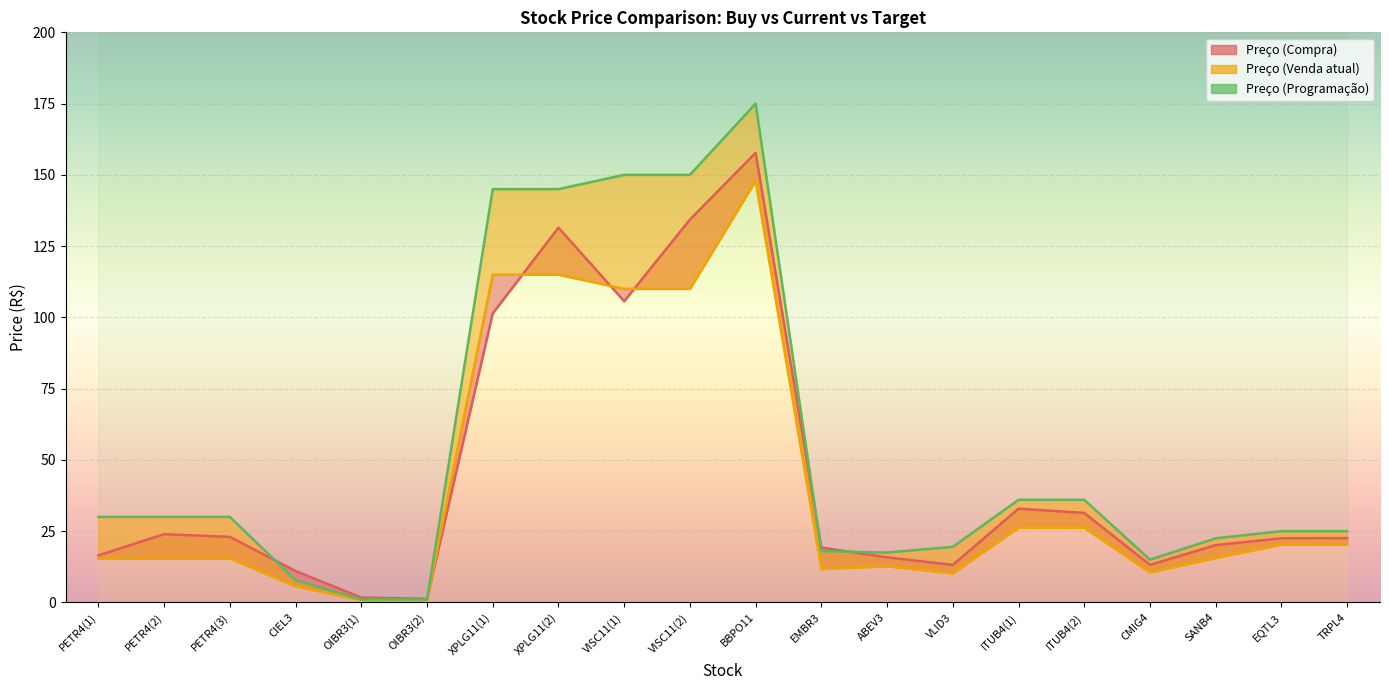

What position from the left is ITUB4(1)?

15